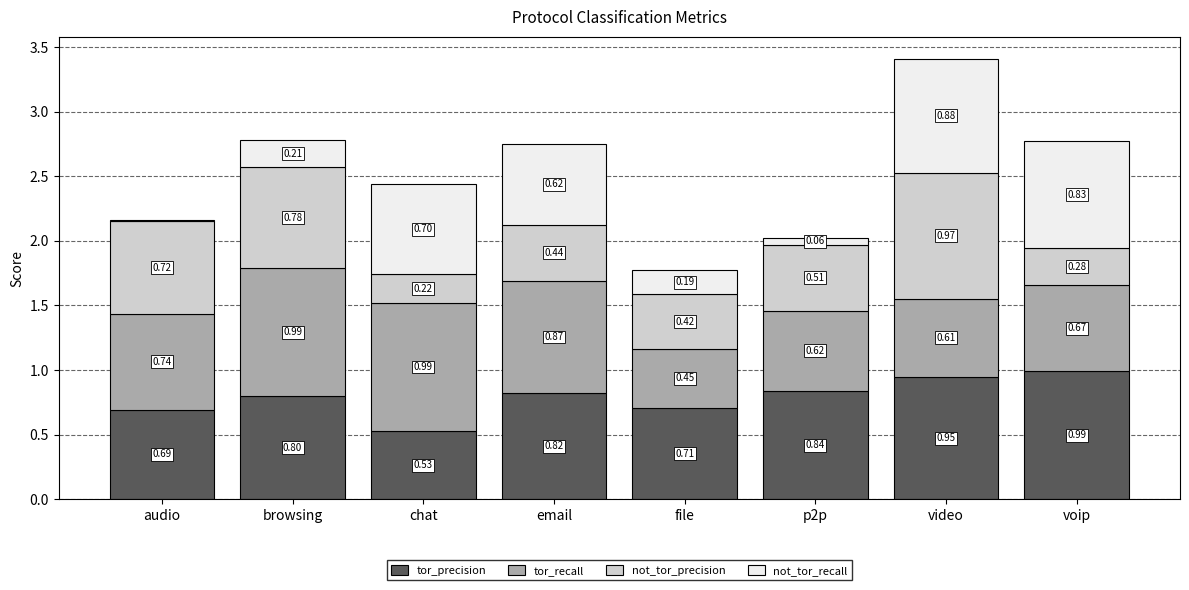

Is it true that tor_precision equals 0.8 at browsing?

True